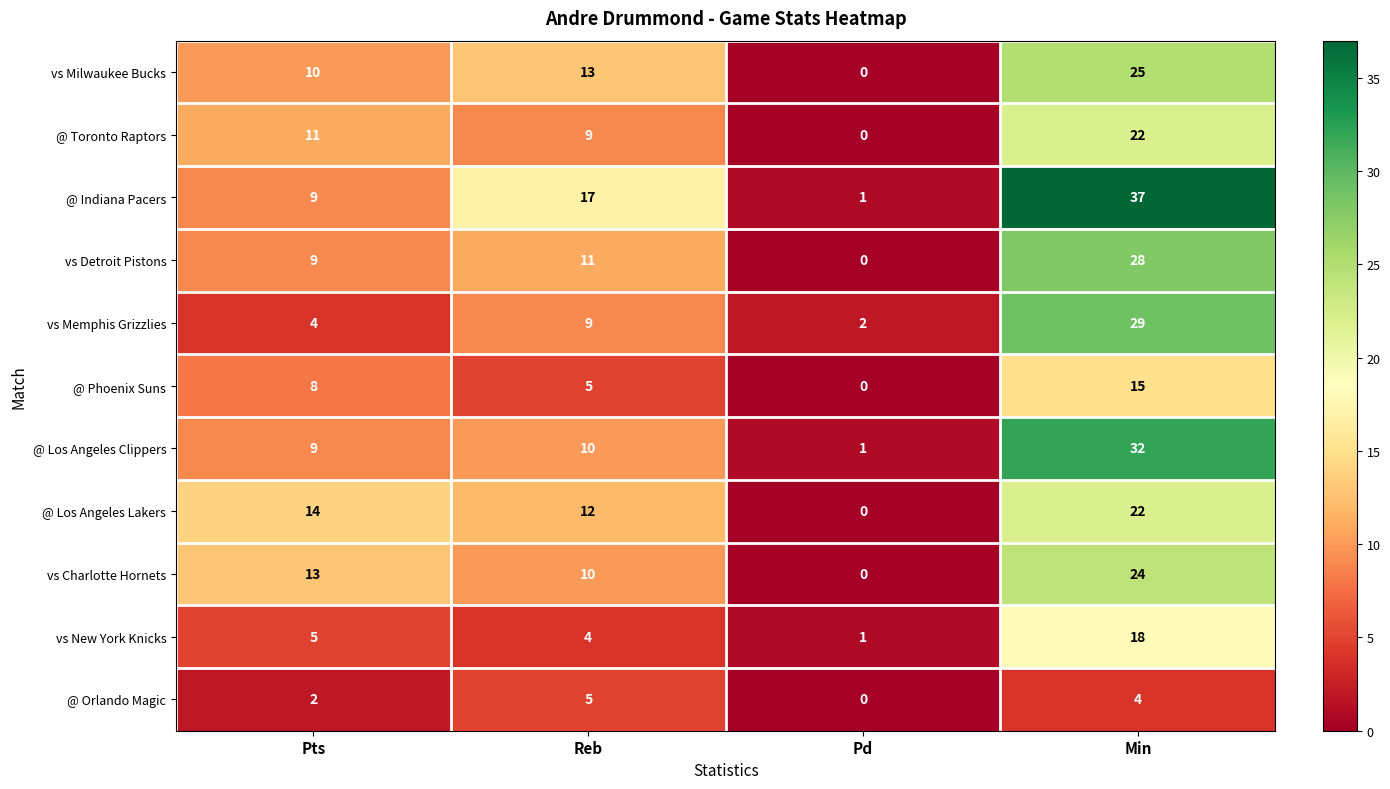

Which series has the largest total across all categories?

@ Indiana Pacers